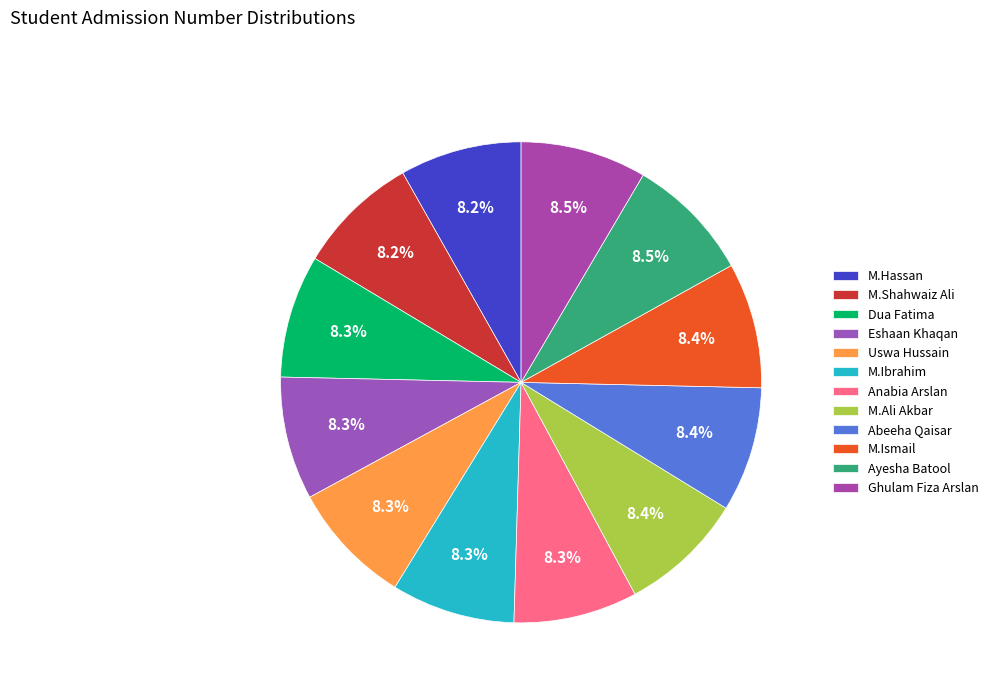

What percentage is the Anabia Arslan slice, to the nearest percent?

8%